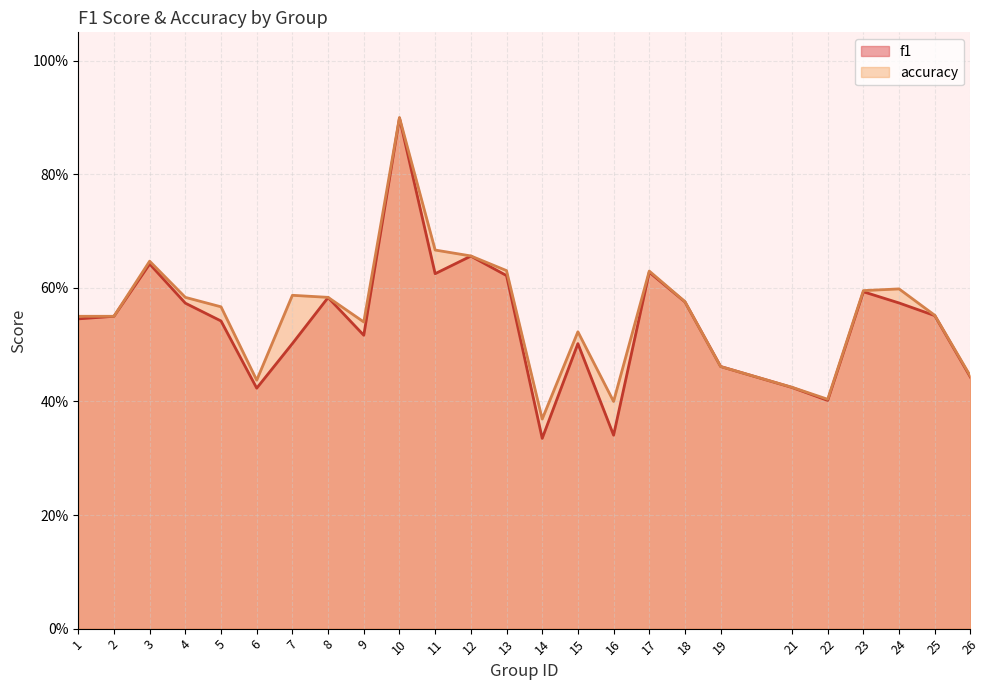

What are all the series names shown in the legend?

f1, accuracy